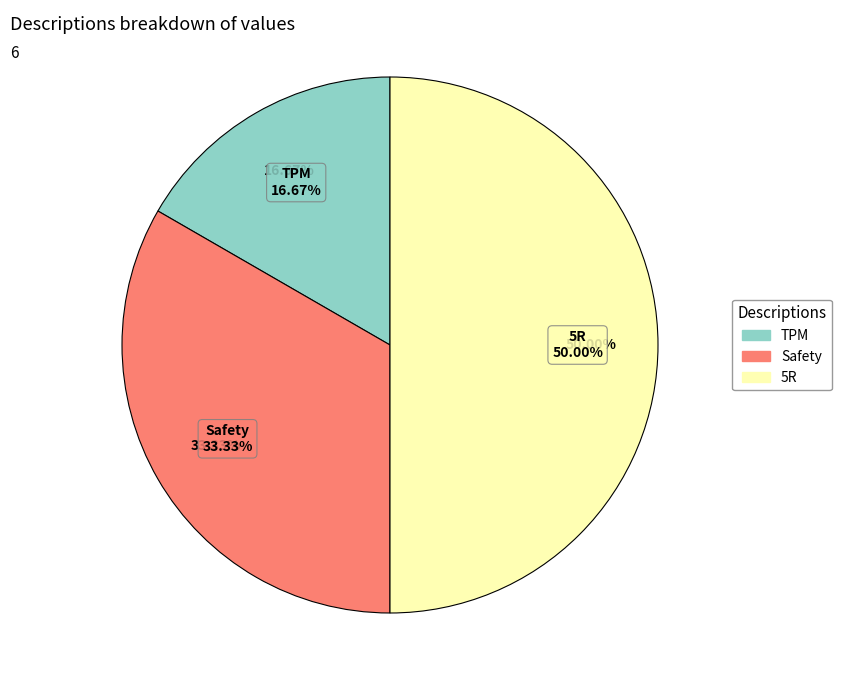

What is the change in value from Safety to 5R?

+1